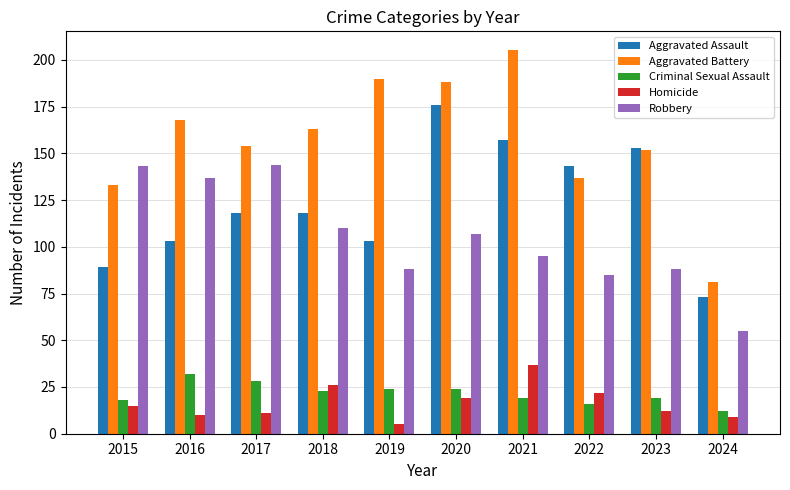

What is the sum of all Criminal Sexual Assault values?

215